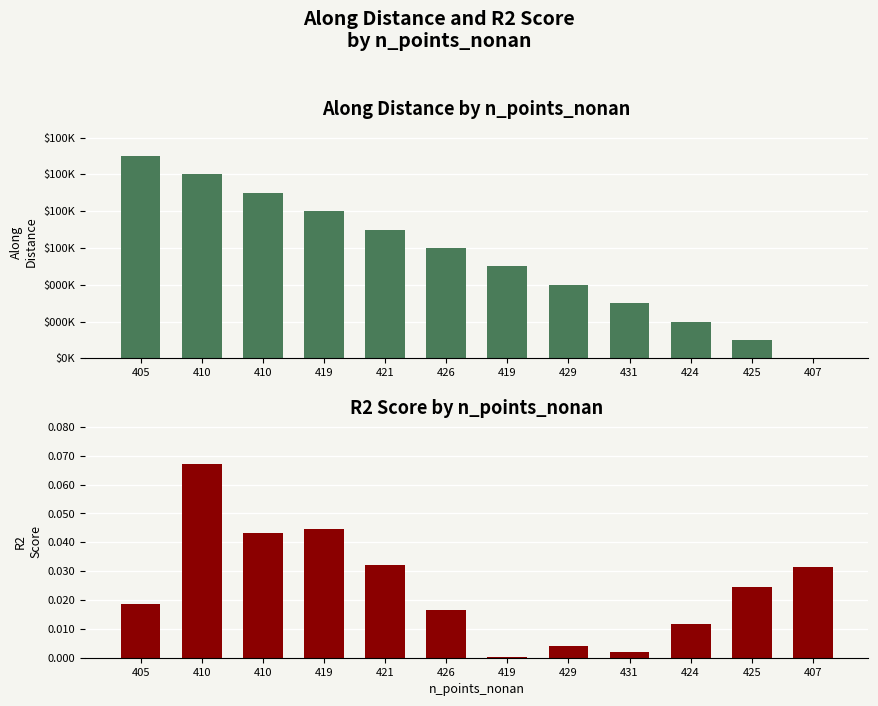

Which label corresponds to the smallest value in the chart?

407